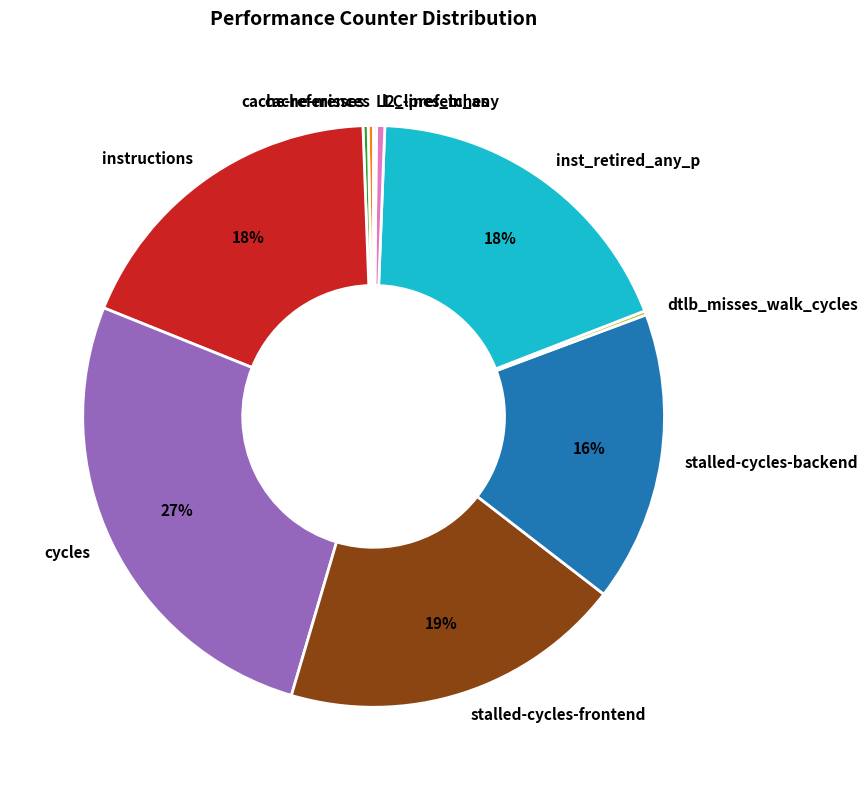

Is it true that inst_retired_any_p is 18% of the pie?

True